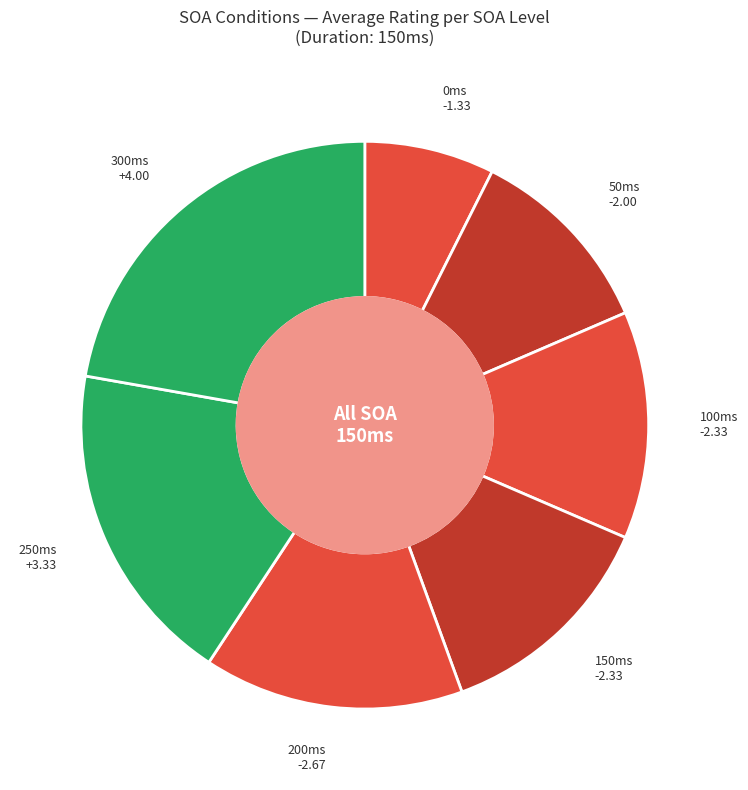

Count the number of slices in the pie.

7